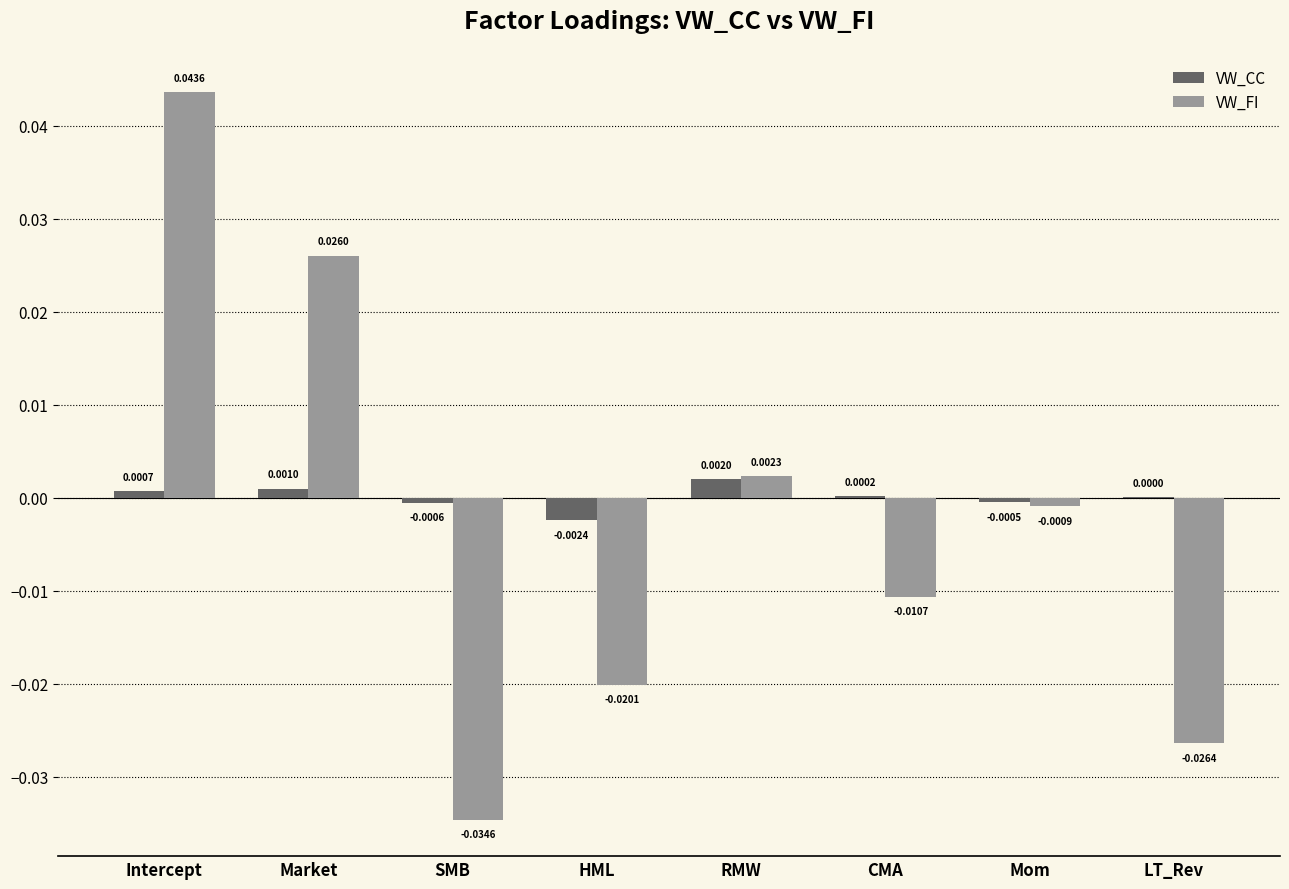

Which series has the largest total across all categories?

VW_CC